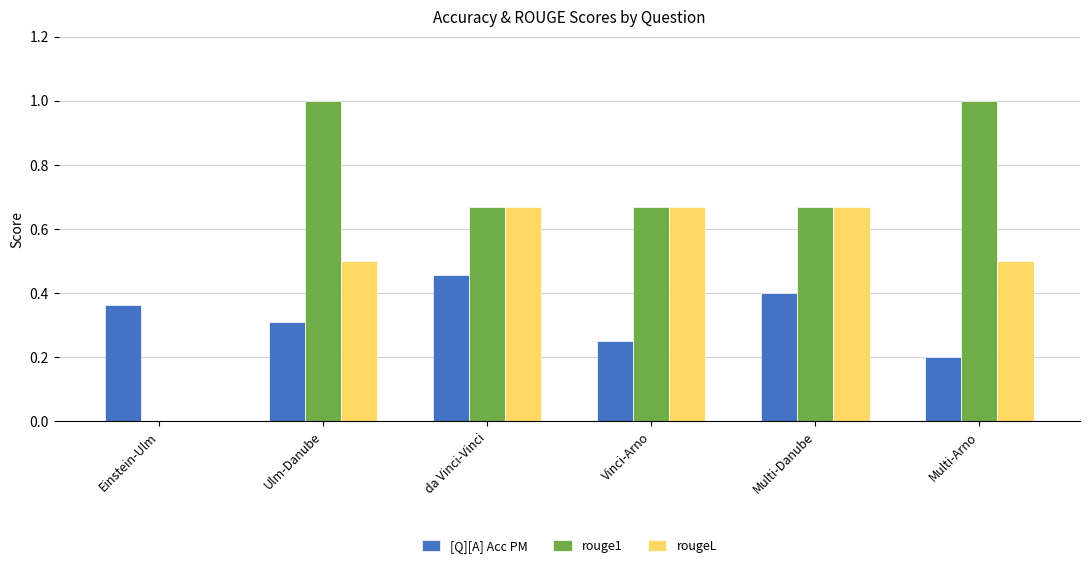

Between Ulm-Danube and da Vinci-Vinci, which series saw the biggest shift?

rouge1